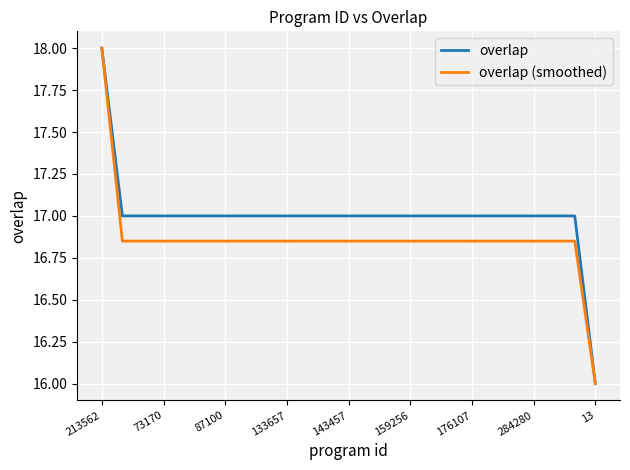

Does the chart display data point markers on the line(s)?

No